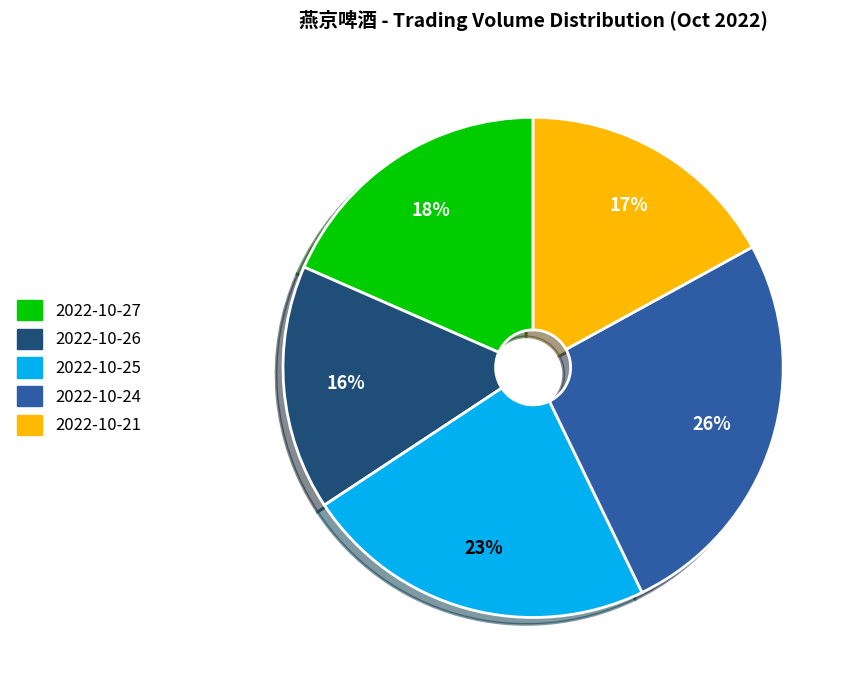

Do 2022-10-25 and 2022-10-21 together represent more than half of the pie?

No